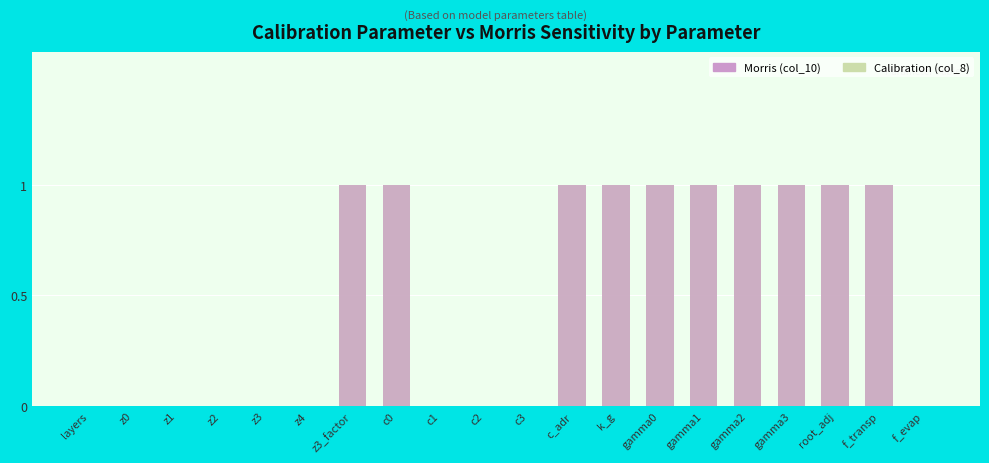

The value of Calibration (col_8) at z4 is 0. True or false?

True